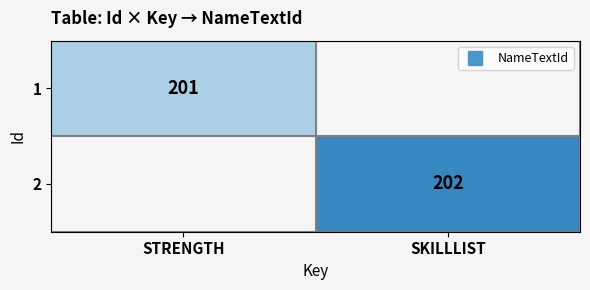

What is the greatest value displayed?

202.0